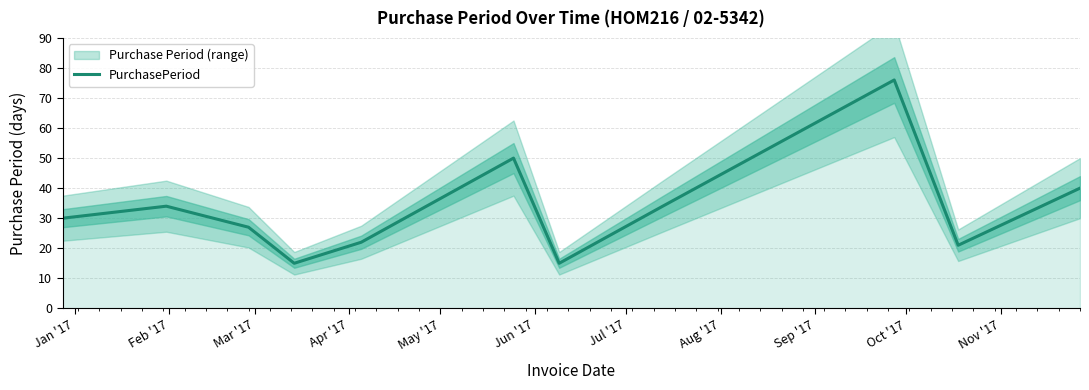

What is the maximum value for PurchasePeriod?

76